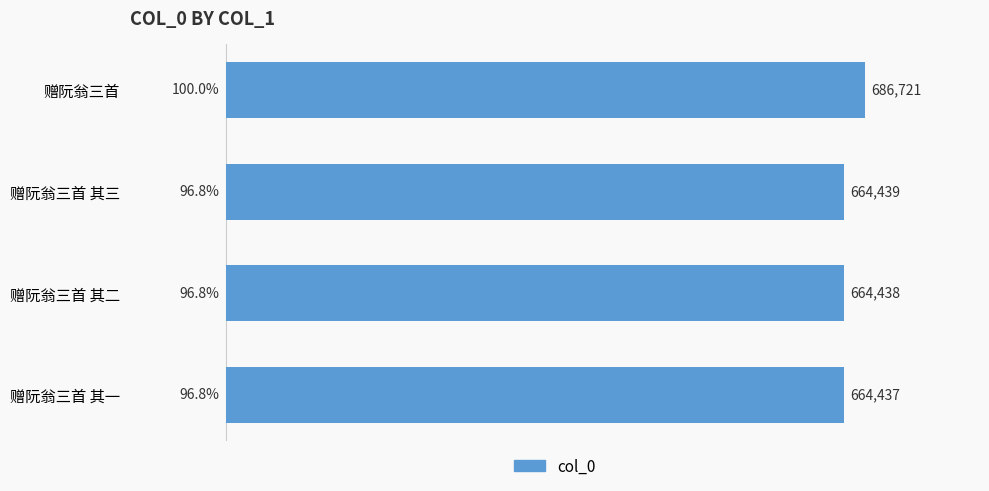

Which label corresponds to the smallest value in the chart?

赠阮翁三首 其一